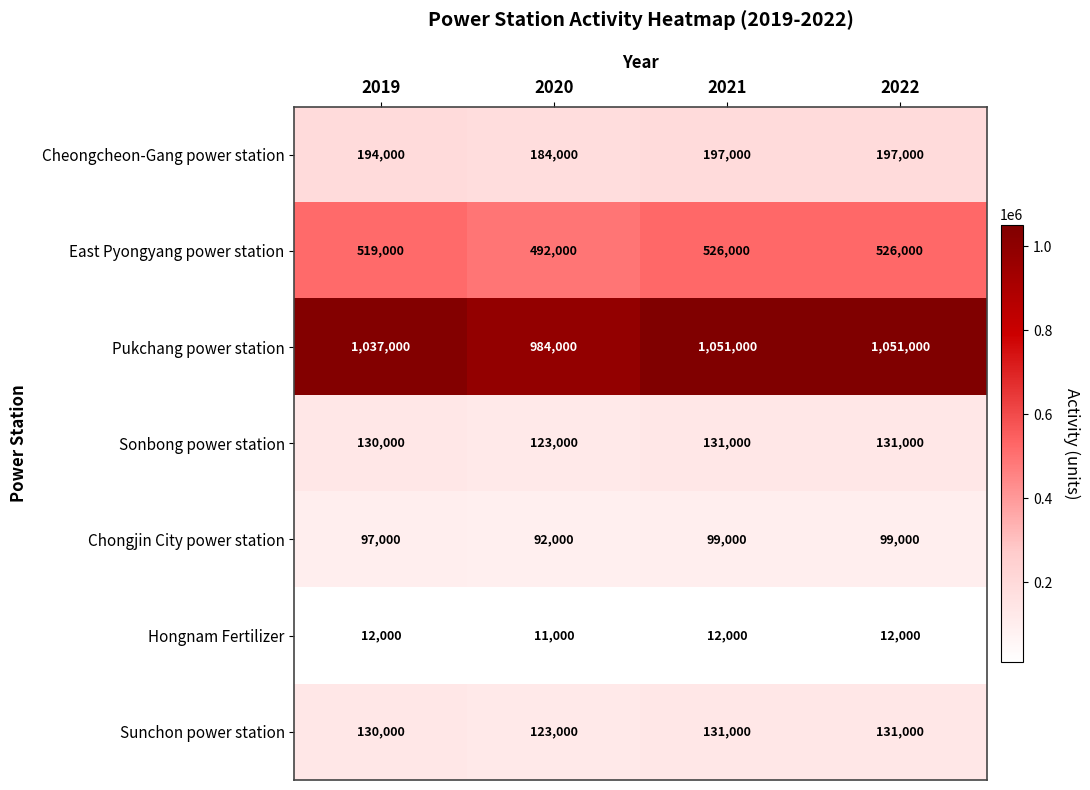

How many Chongjin City power station values are between 97000 and 99000?

3